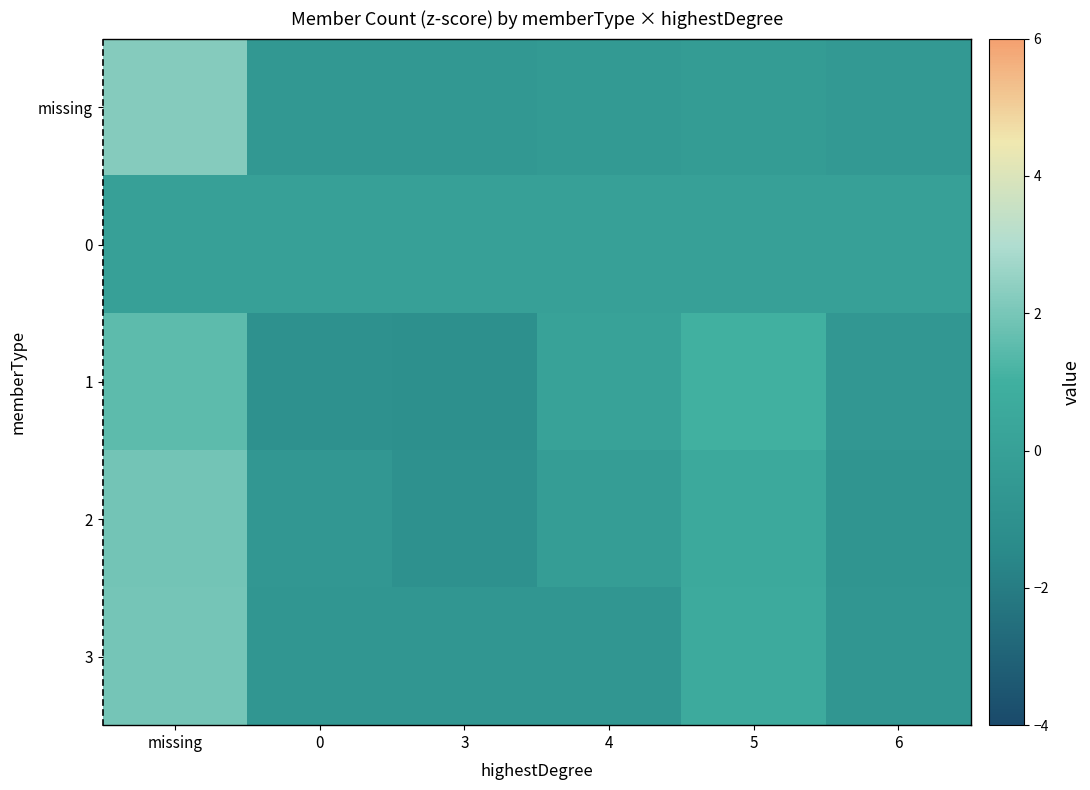

How many series are shown in this chart?

5